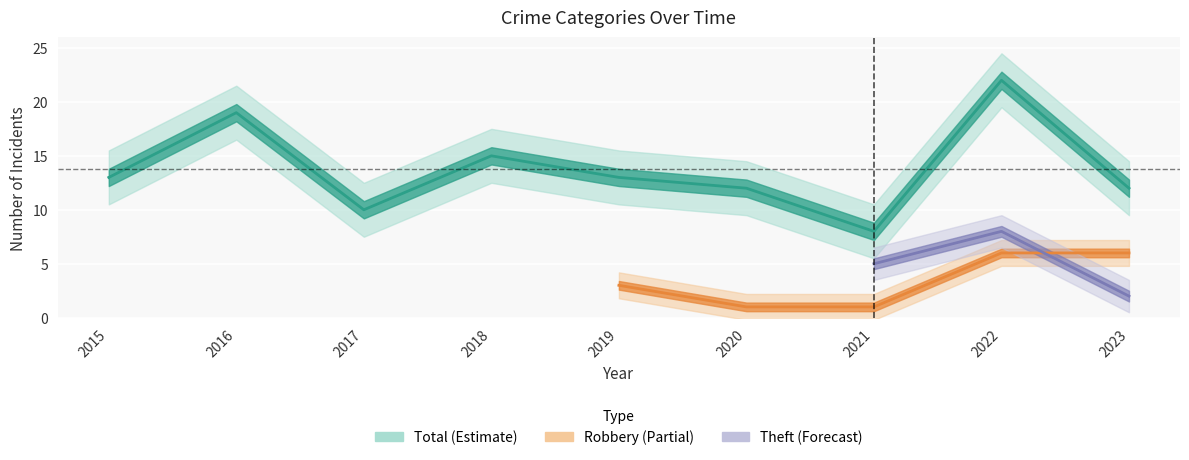

How many lines are shown in the chart?

5